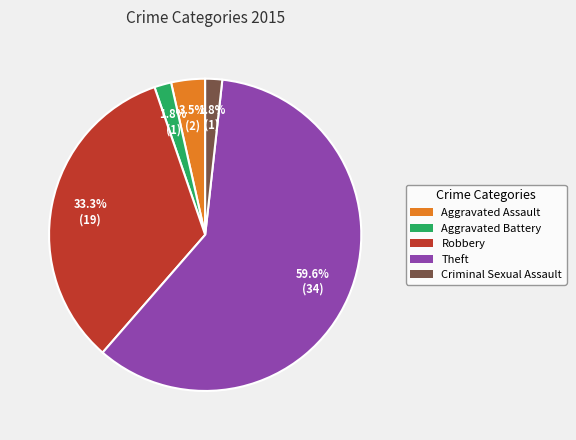

To the nearest percent, what percentage of the pie is Aggravated Battery?

2%